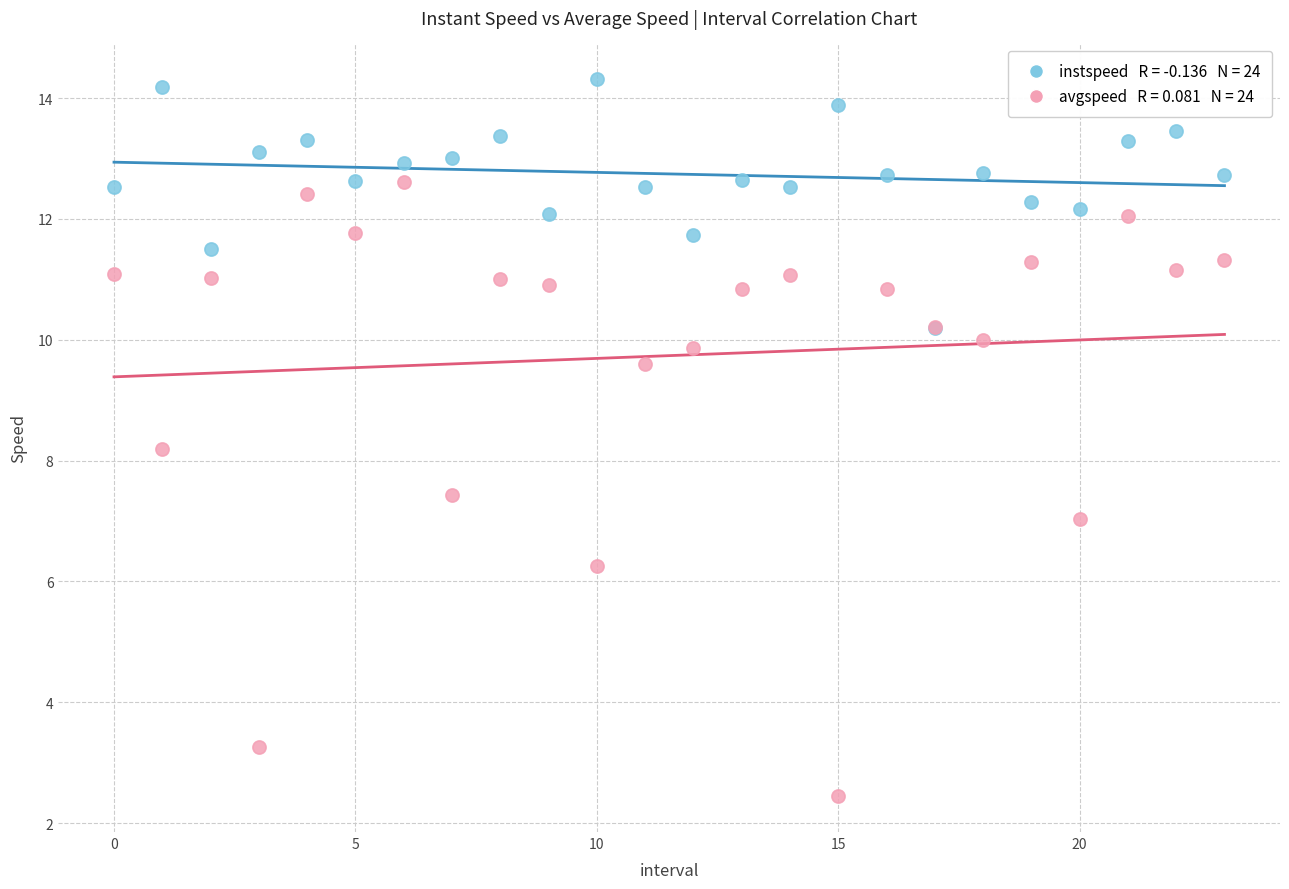

Across all series, what Y value is closest to 8?

8.2